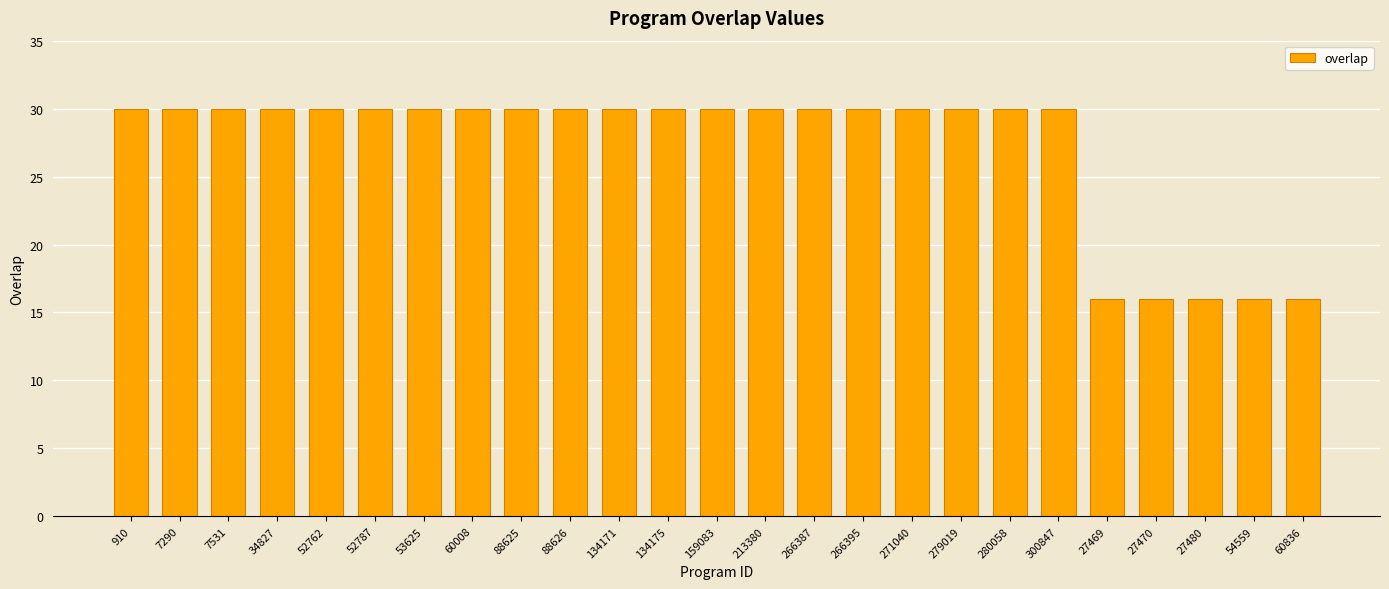

Does the chart contain stacked bars?

No